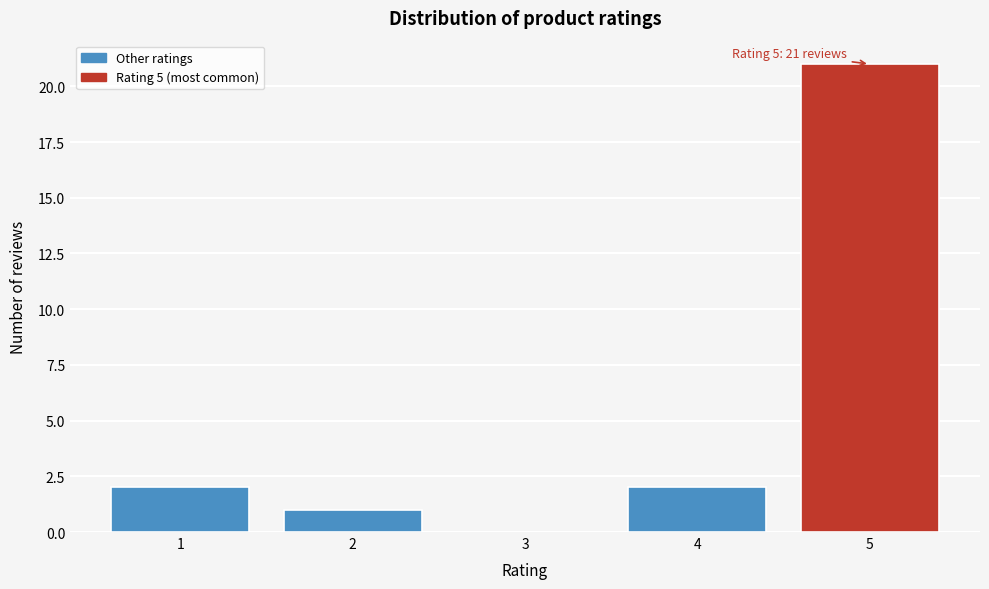

Over which range of the x-axis is the bar tallest?

4.5 to 5.5